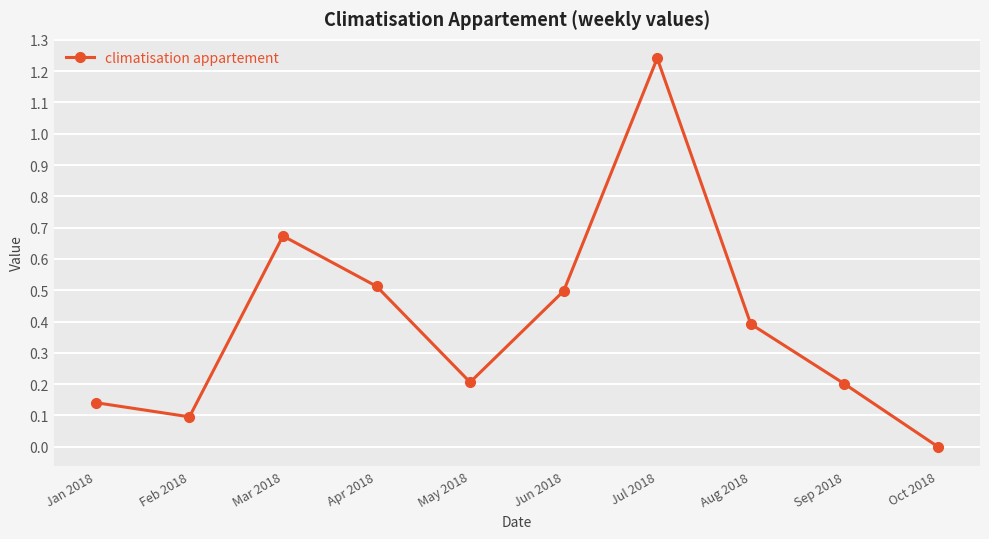

What is the label of the 8th point from the left?

Aug 2018